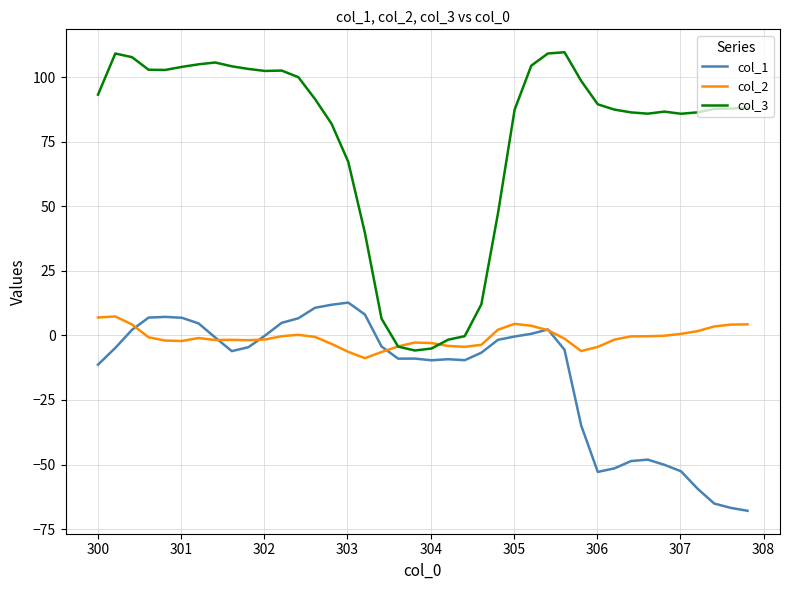

Which series has the largest total across all categories?

col_3